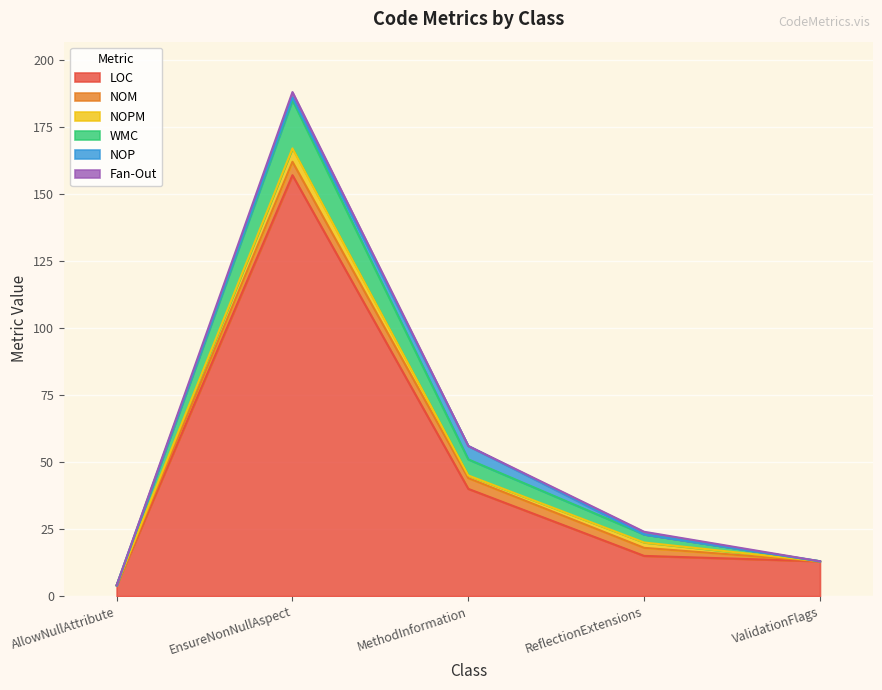

How many values in the Fan-Out series exceed 0?

2